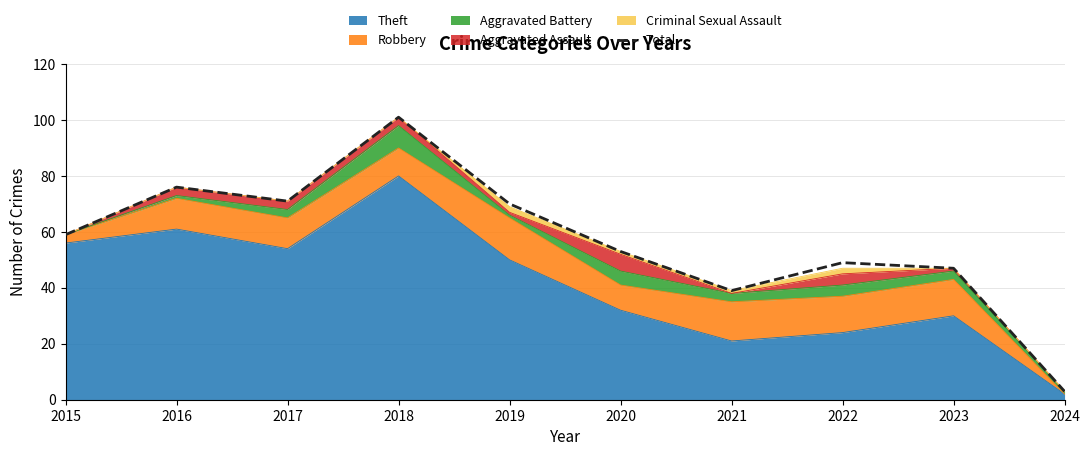

What is the value of the 6th point from the left?

53